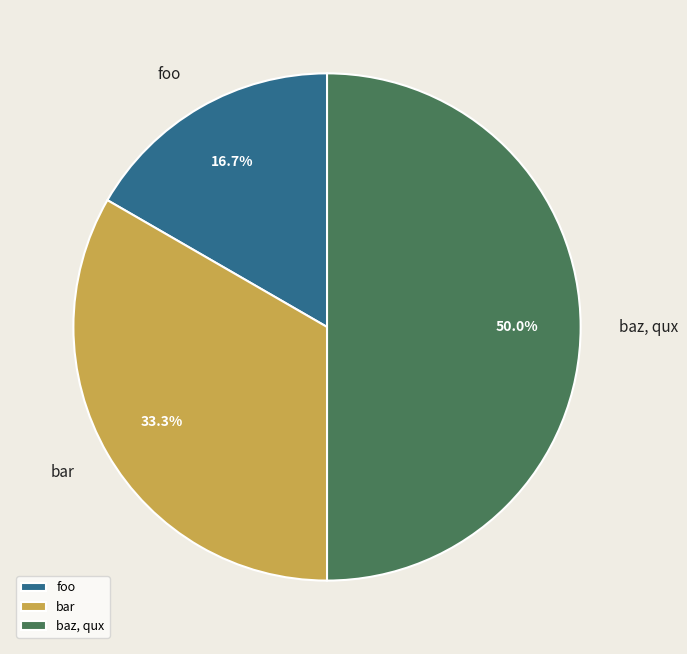

Count the number of slices in the pie.

3